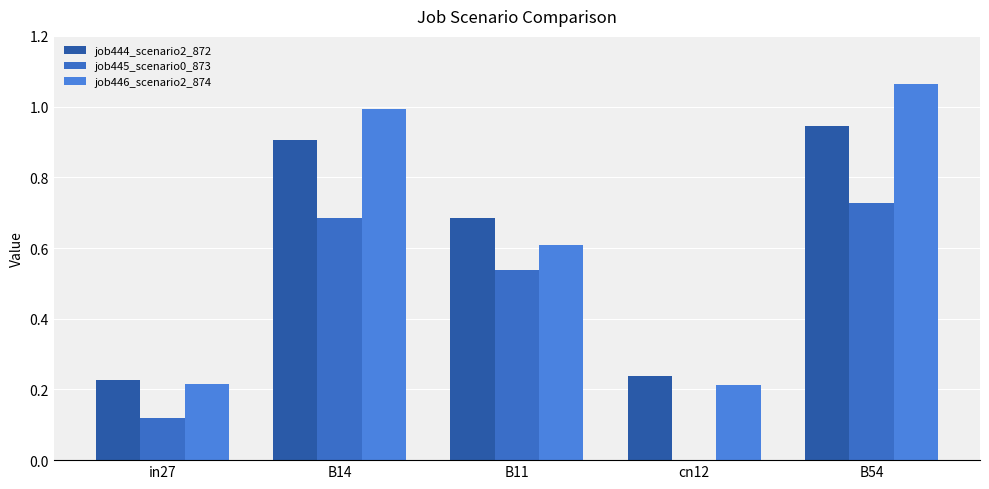

Reading right to left, transcribe all the data shown in this chart.

job444_scenario2_872: B54=0.9	cn12=0.2	B11=0.7	B14=0.9	in27=0.2
job445_scenario0_873: B54=0.7	cn12=0.0	B11=0.5	B14=0.7	in27=0.1
job446_scenario2_874: B54=1.1	cn12=0.2	B11=0.6	B14=1.0	in27=0.2